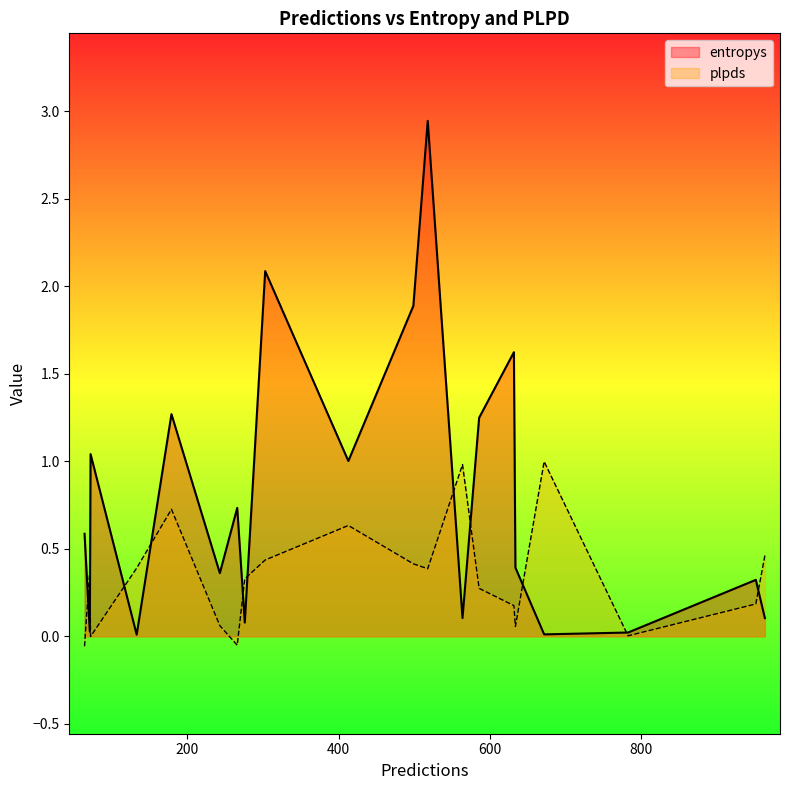

Which series has the largest total across all categories?

entropys